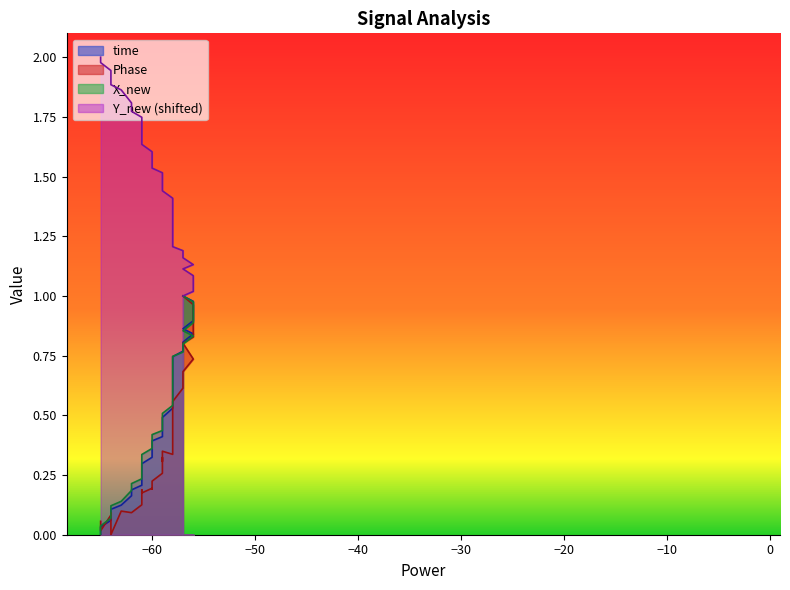

Count the number of categories in the chart.

40